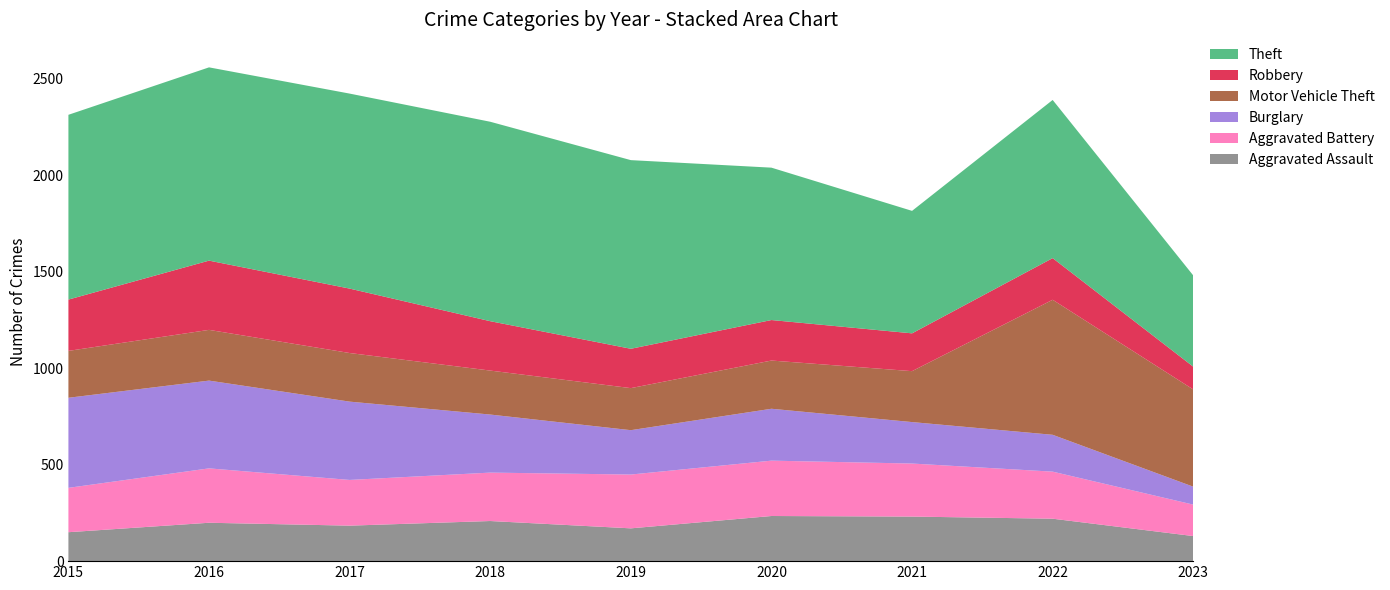

Reading left to right, transcribe all the data shown in this chart.

Aggravated Assault: 2015=150	2016=199	2017=184	2018=208	2019=170	2020=234	2021=231	2022=220	2023=130
Aggravated Battery: 2015=230	2016=282	2017=237	2018=251	2019=279	2020=287	2021=275	2022=244	2023=163
Burglary: 2015=467	2016=455	2017=406	2018=301	2019=230	2020=269	2021=215	2022=191	2023=93
Motor Vehicle Theft: 2015=243	2016=263	2017=252	2018=228	2019=218	2020=250	2021=264	2022=700	2023=504
Robbery: 2015=266	2016=359	2017=334	2018=256	2019=204	2020=210	2021=196	2022=216	2023=118
Theft: 2015=958	2016=1002	2017=1011	2018=1034	2019=978	2020=790	2021=635	2022=820	2023=473